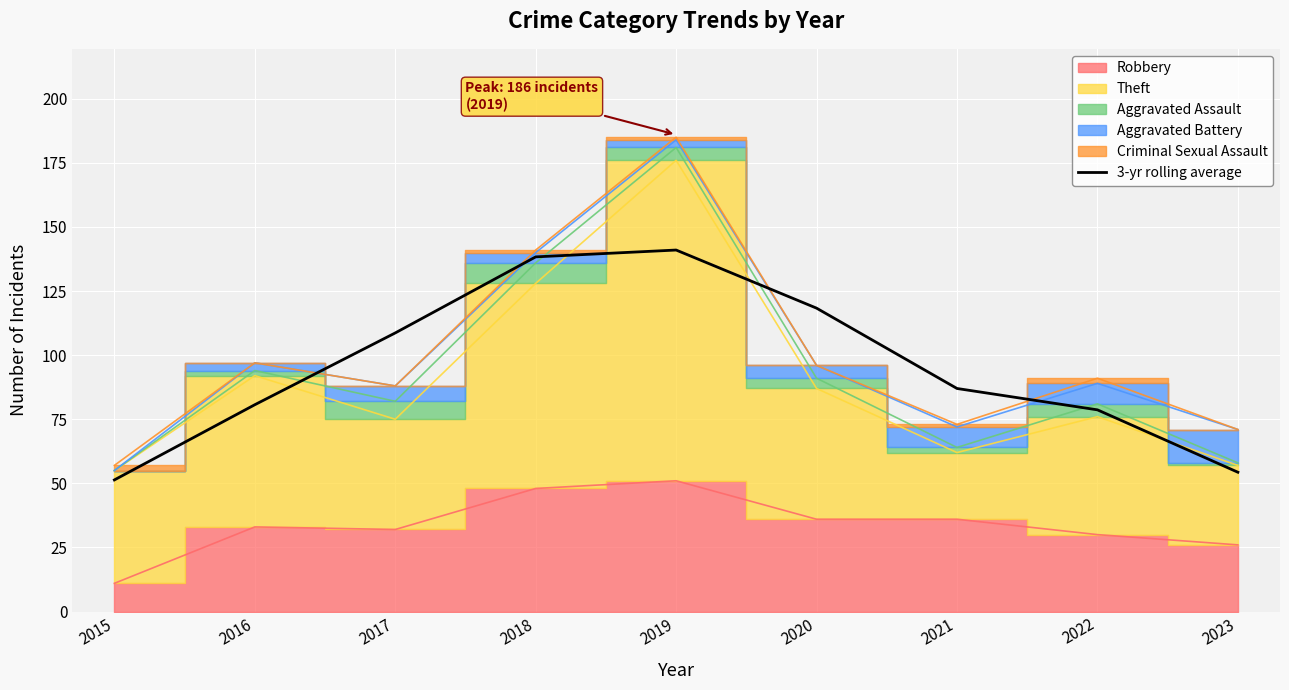

At which category does the chart reach its peak across all series?

2019